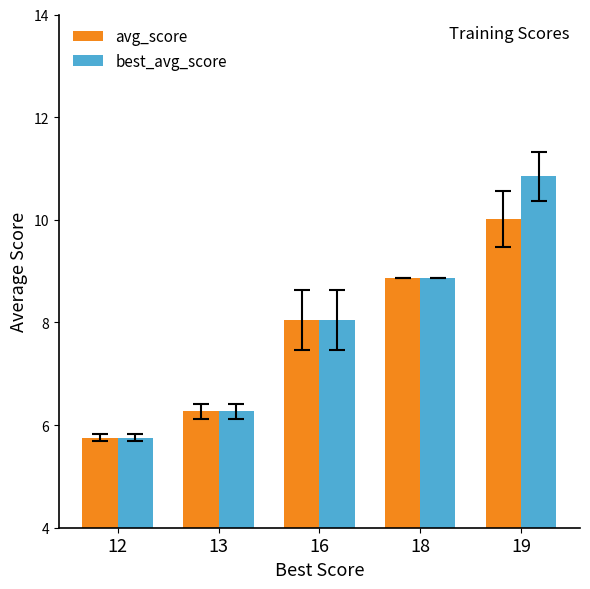

The avg_score series shows 8.9 at 18. True or false?

True